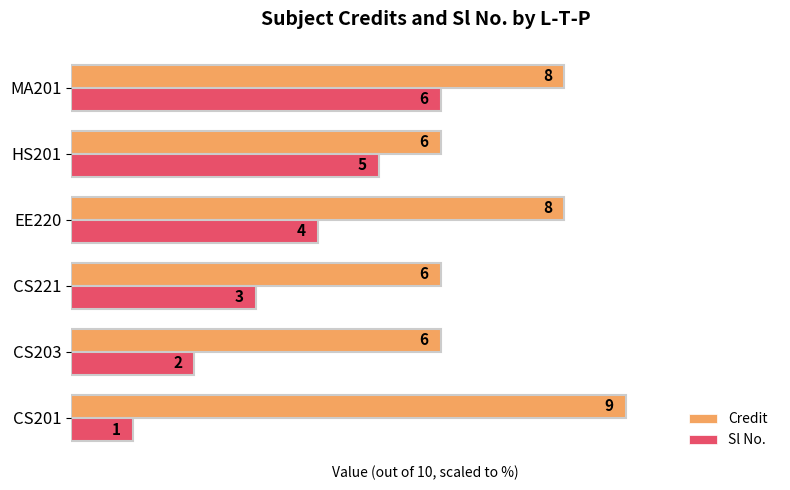

Count the Sl No. values in the range 20 to 50.

4